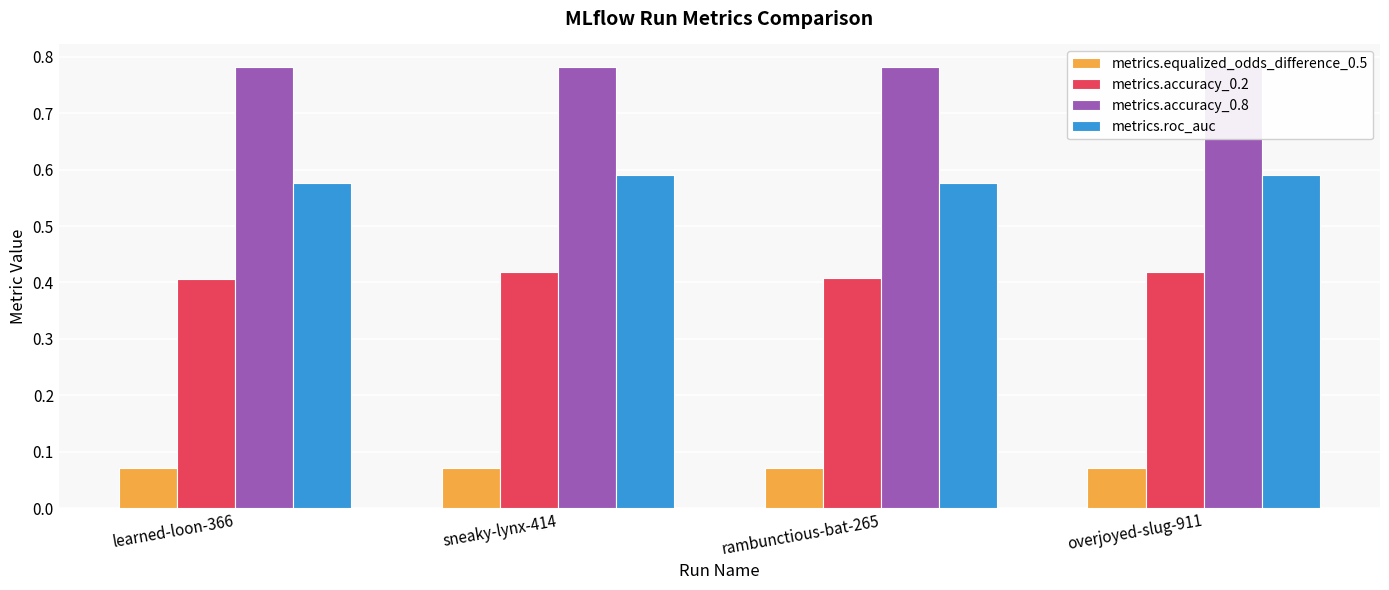

How many metrics.equalized_odds_difference_0.5 values are between 0 and 1?

4